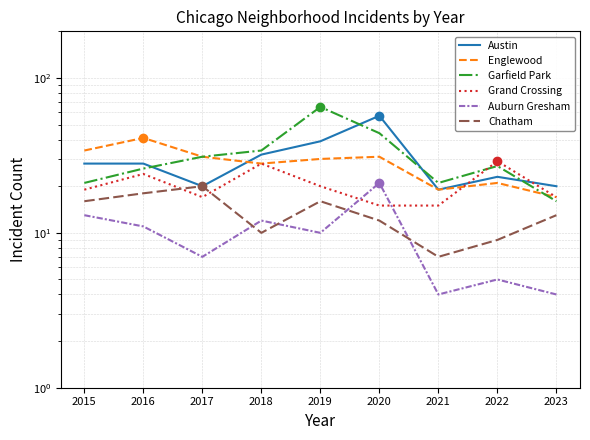

The Englewood series shows 19 at 2021. True or false?

True